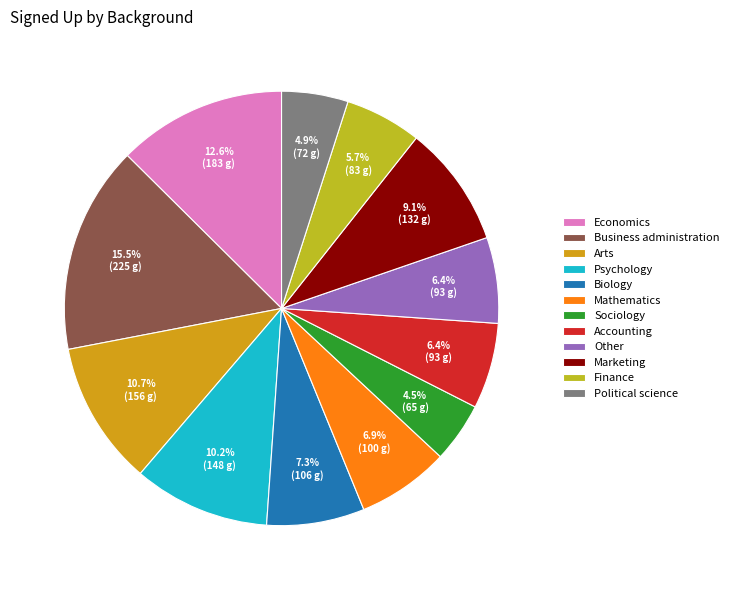

To the nearest percent, what is the average slice percentage?

8%